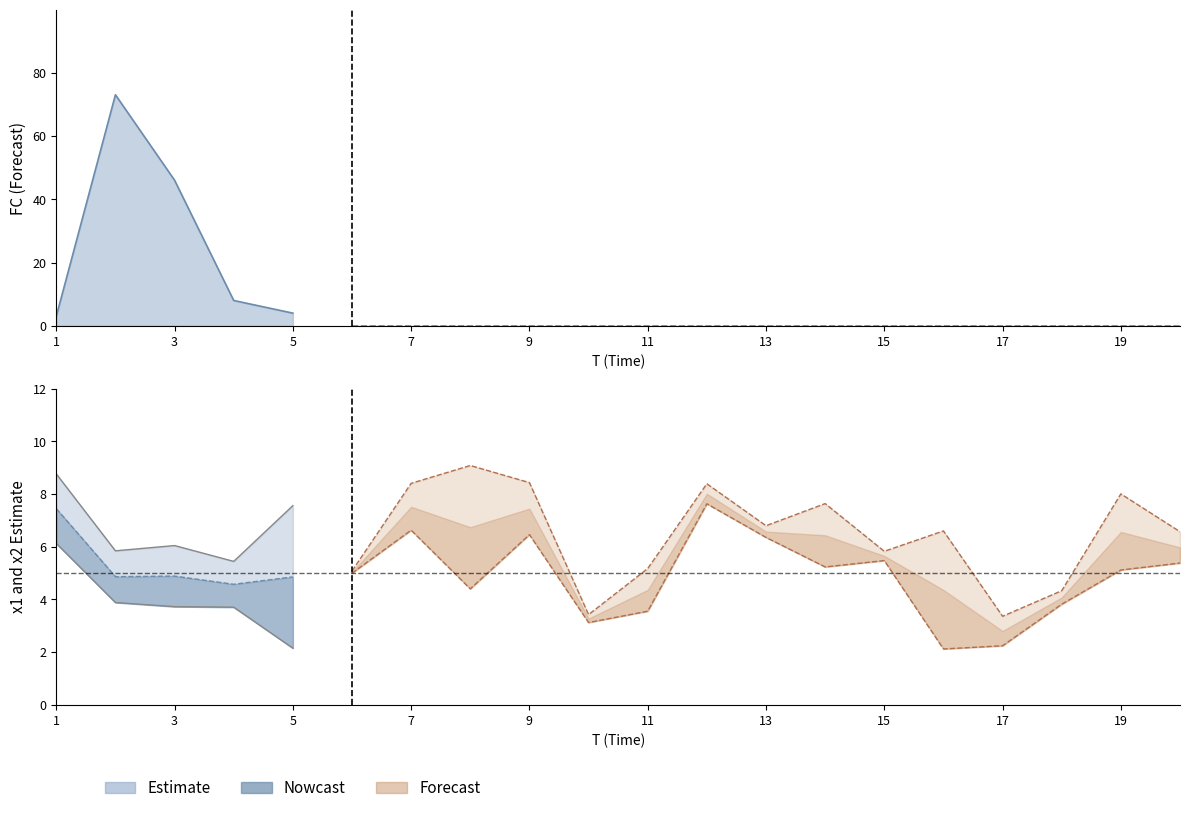

The x2 series shows 6.5 at 9. True or false?

True